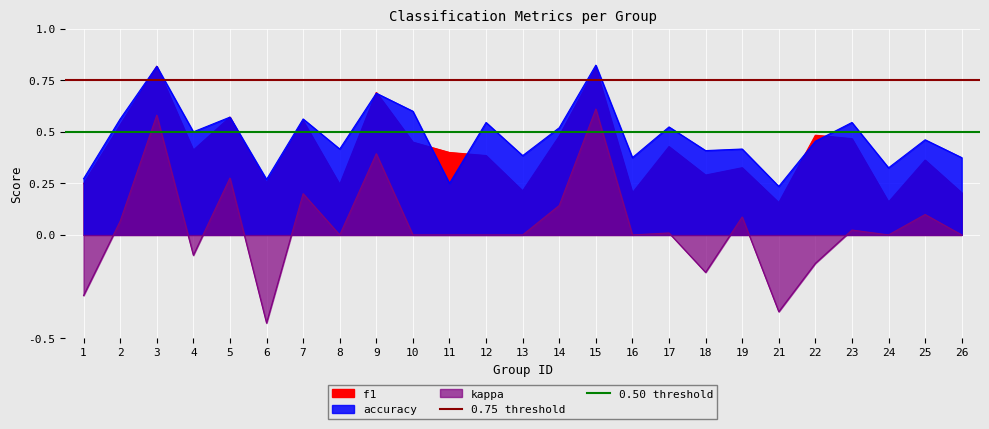

What is the sum of the 0.75 threshold values at 1 and 2?

1.5